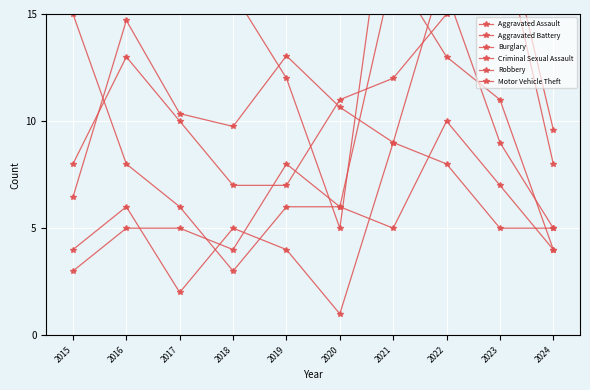

Where is the first local maximum for Motor Vehicle Theft?

2016